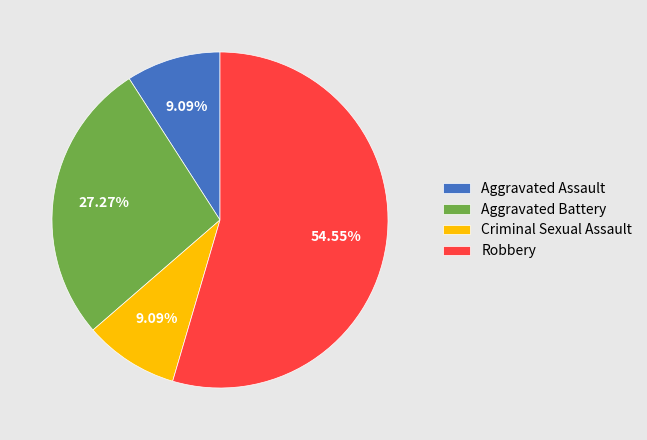

Count the number of slices in the pie.

4